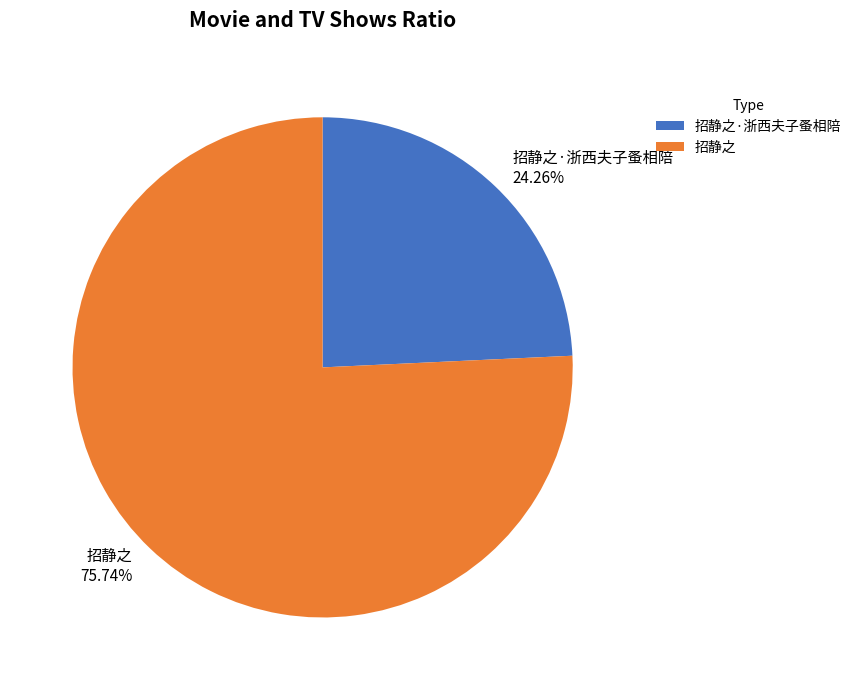

To the nearest percent, what is the difference between the largest and smallest slice percentages?

51%